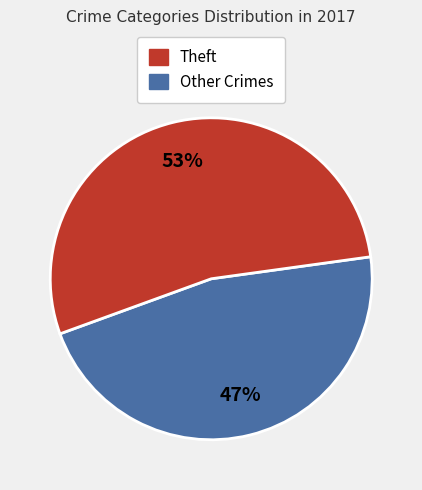

To the nearest percent, what is the average slice percentage?

50%